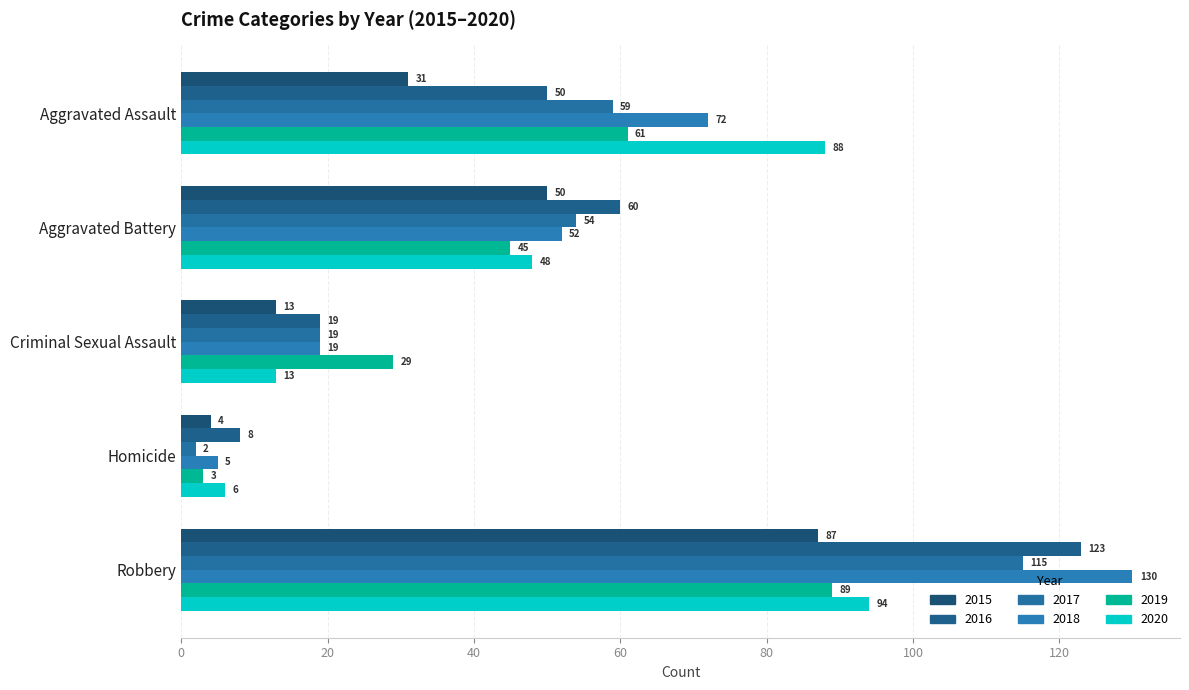

What is the difference between the second highest and second lowest values in the 2020 series?

75